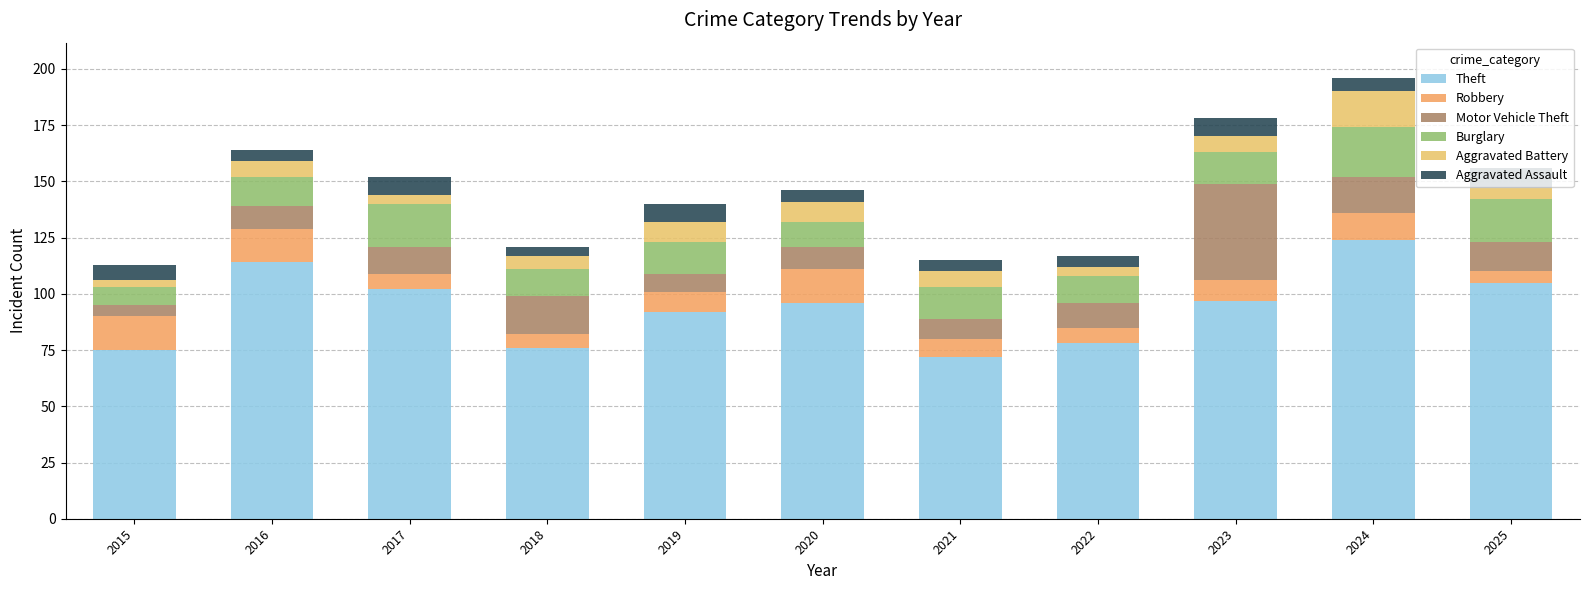

At 2019, list the series in order from smallest to largest.

Motor Vehicle Theft, Aggravated Assault, Robbery, Aggravated Battery, Burglary, Theft